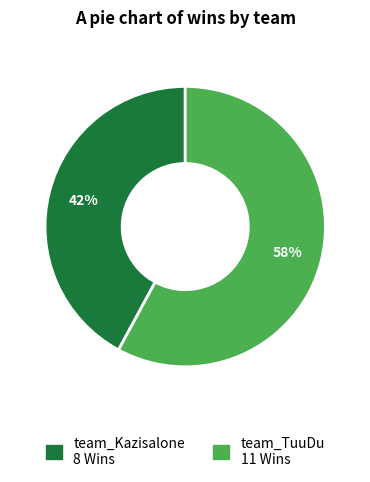

Count the number of slices in the pie.

2